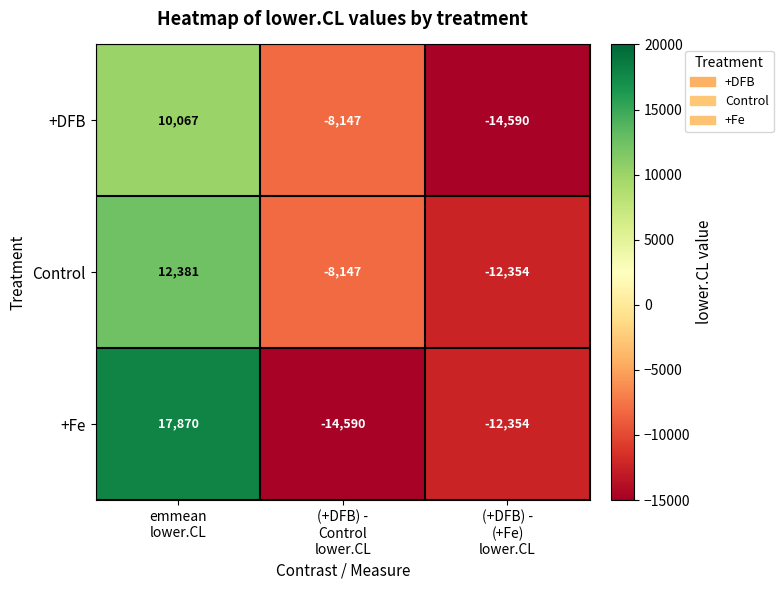

What is the difference between the maximum and second lowest values in the +DFB series?

18214